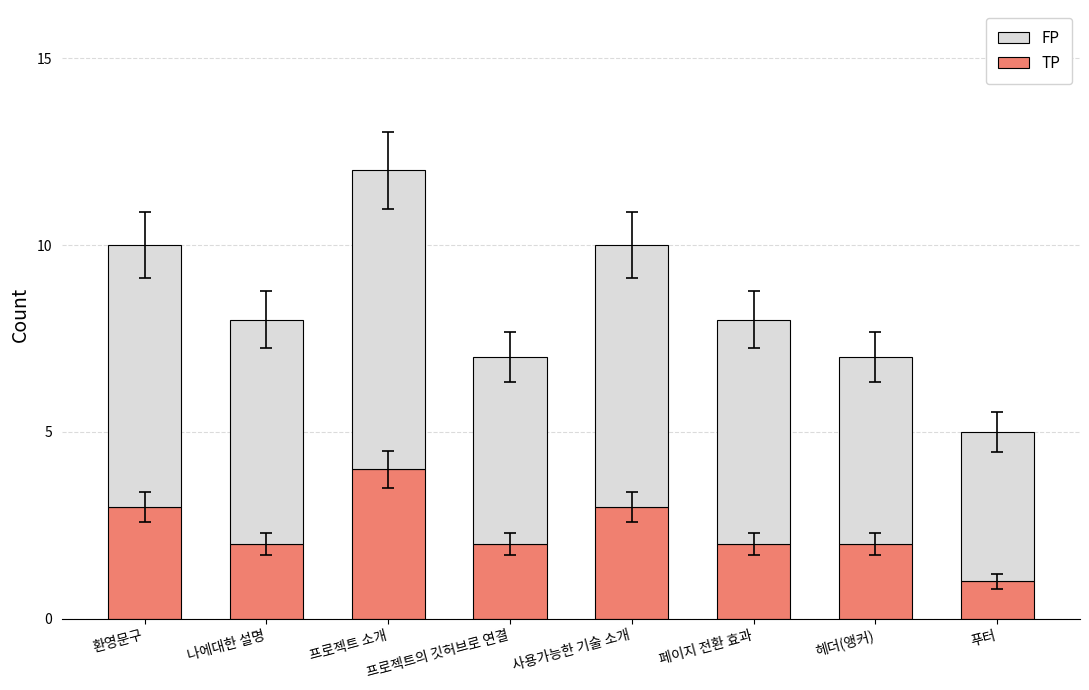

What is the maximum value for TP?

4